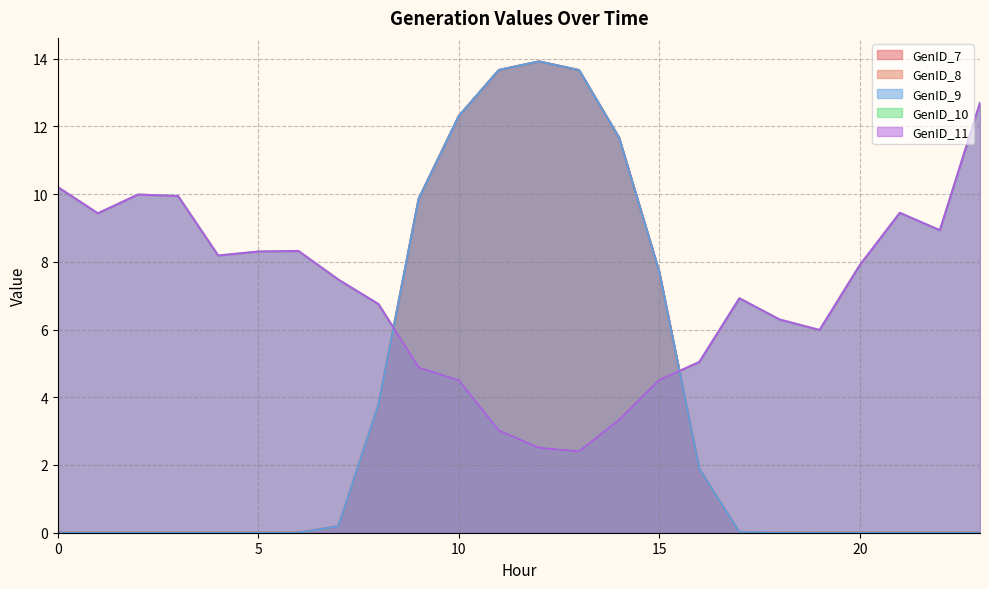

In GenID_11, how many points are higher than both neighbors (excluding endpoints)?

4